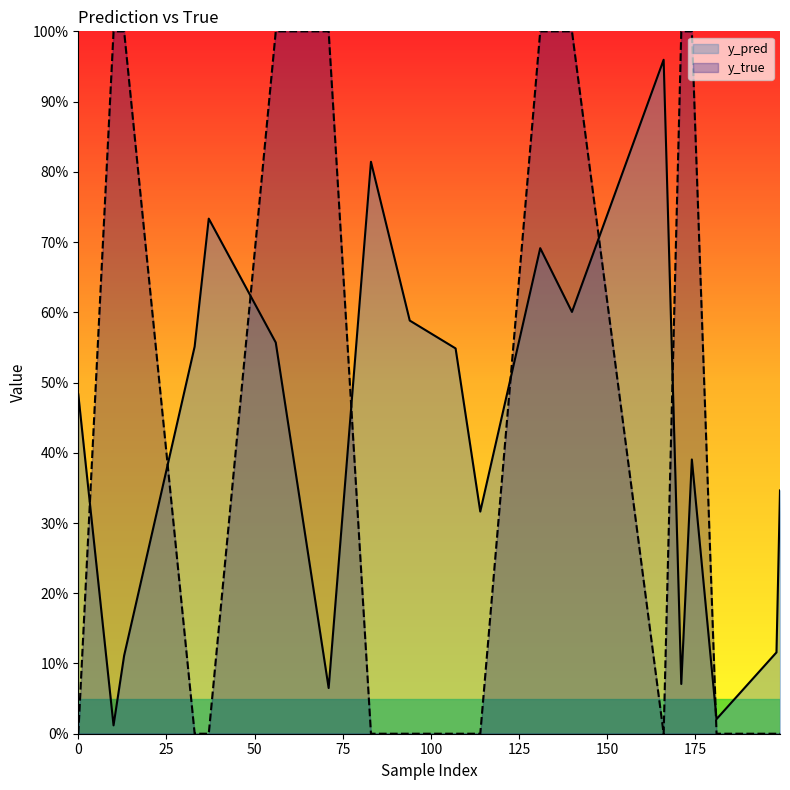

What is the difference between the maximum and minimum values in the y_true series?

1.0